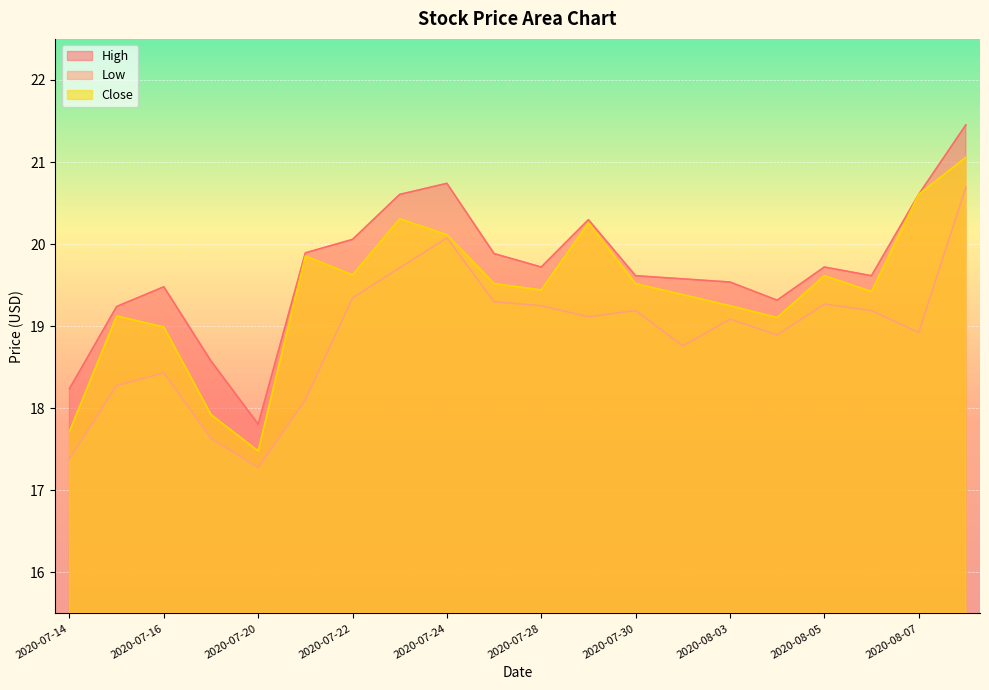

Where is the first local maximum for Close?

2020-07-15